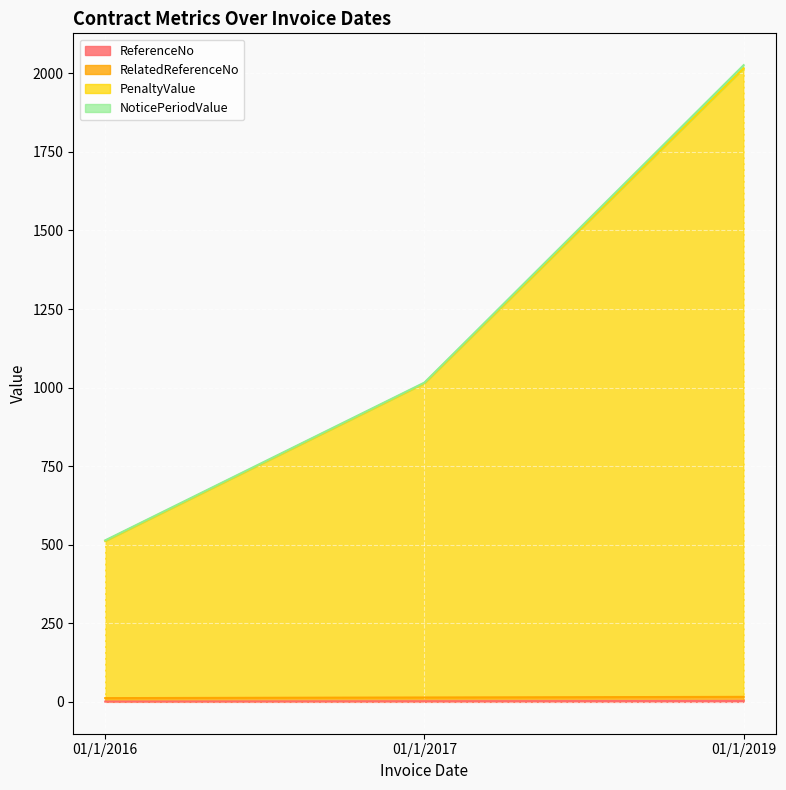

Which has a higher value, 01/1/2016 or 01/1/2017?

01/1/2017